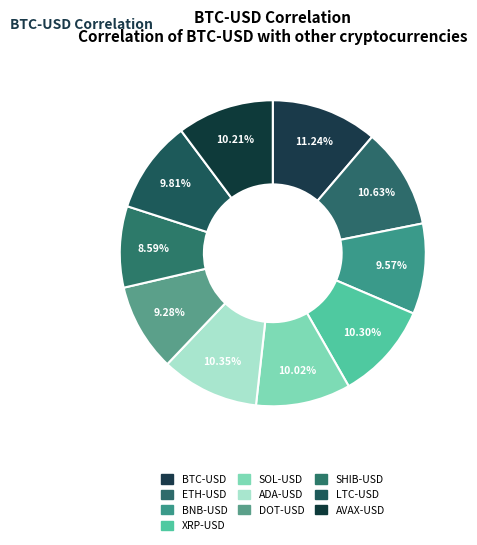

How many slices are in this pie chart?

10